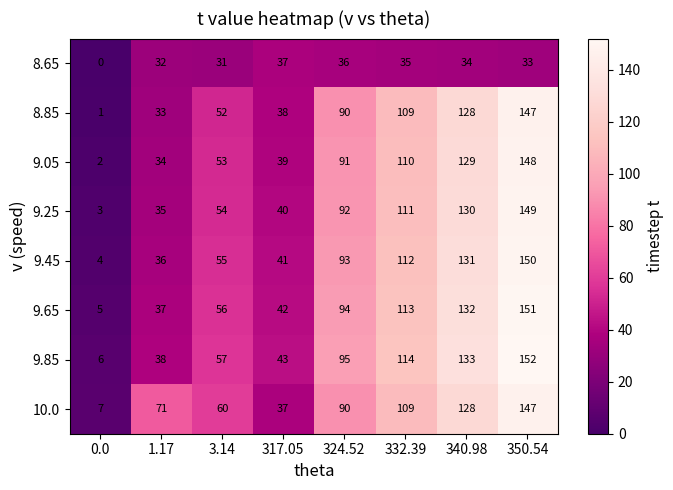

The value of 8.85 at 324.52 is 90. True or false?

True